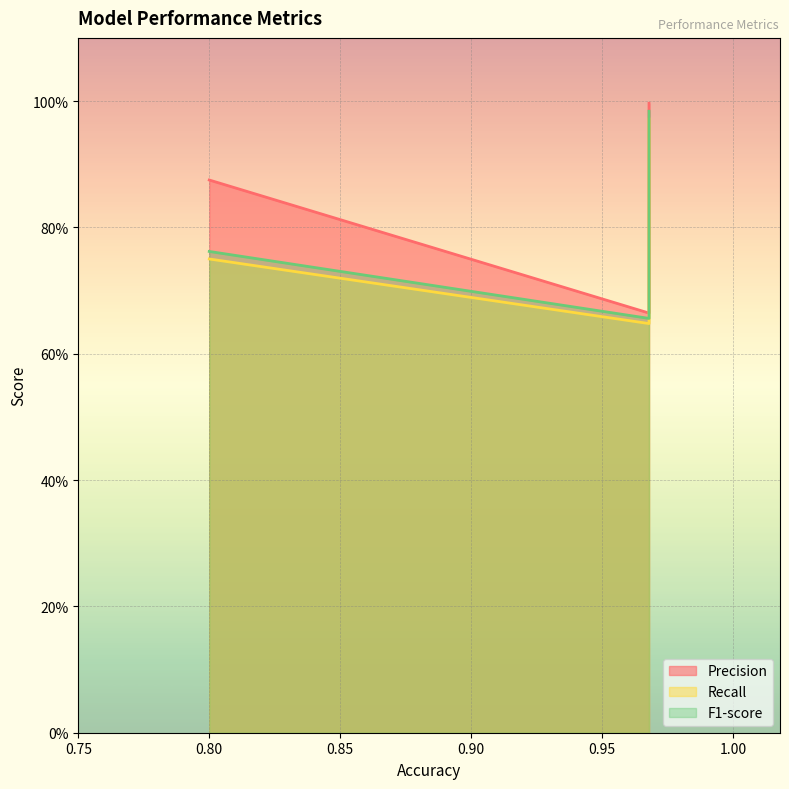

Which label corresponds to the largest value in the chart?

0.9678714859437751